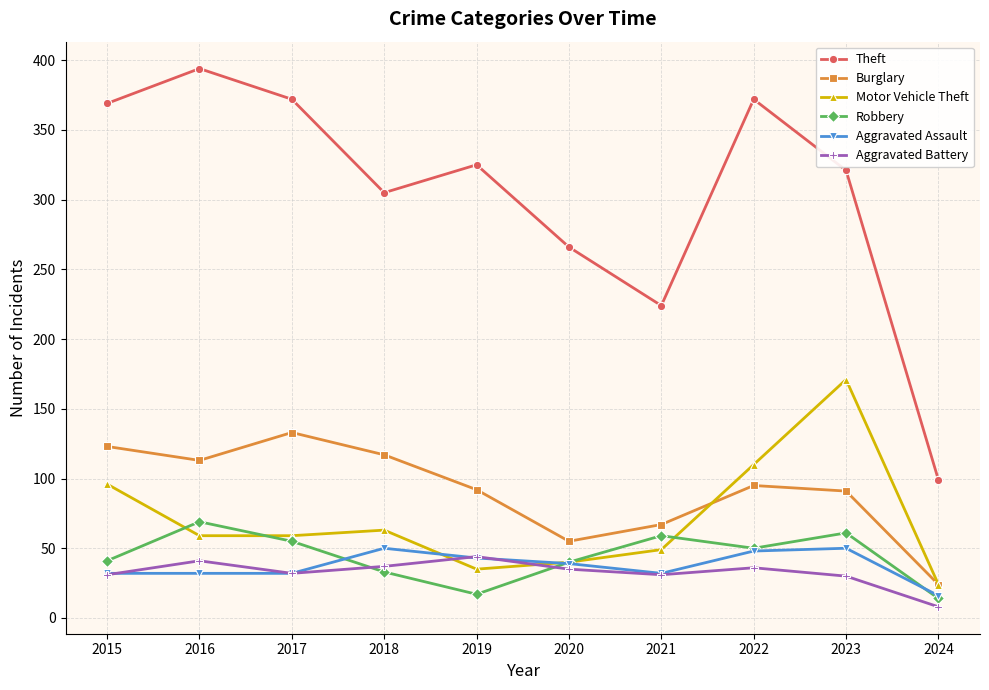

Is it true that Burglary equals 67 at 2021?

True